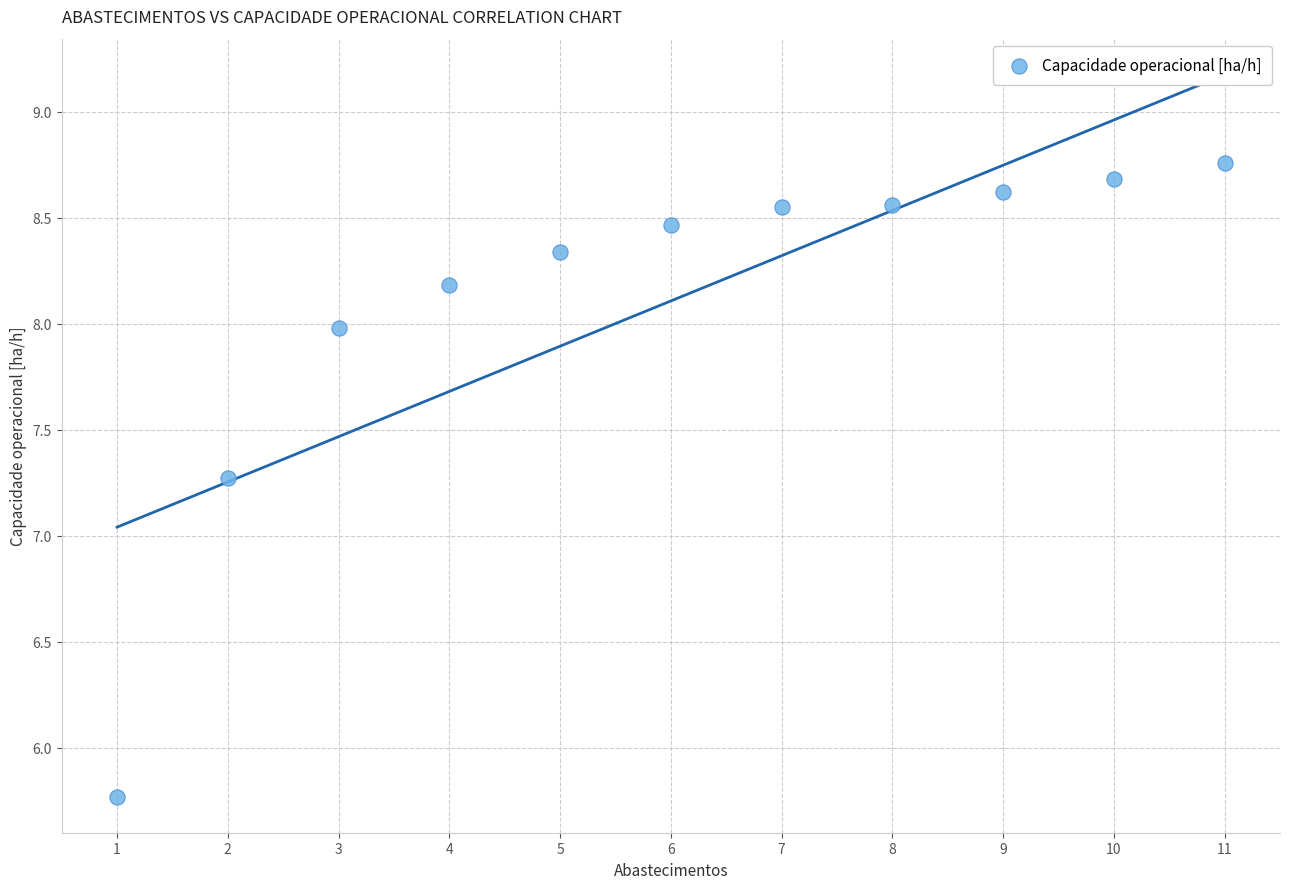

What is the range of Y values (max minus min)?

3.0